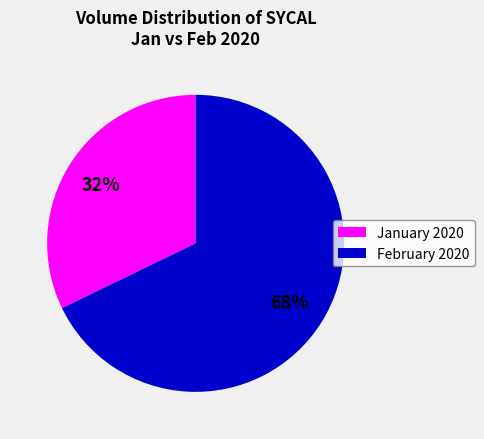

Is there a majority slice in this chart?

Yes